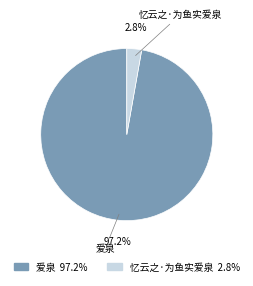

What percentage is the 忆云之·为鱼实爱泉 slice, to the nearest percent?

3%